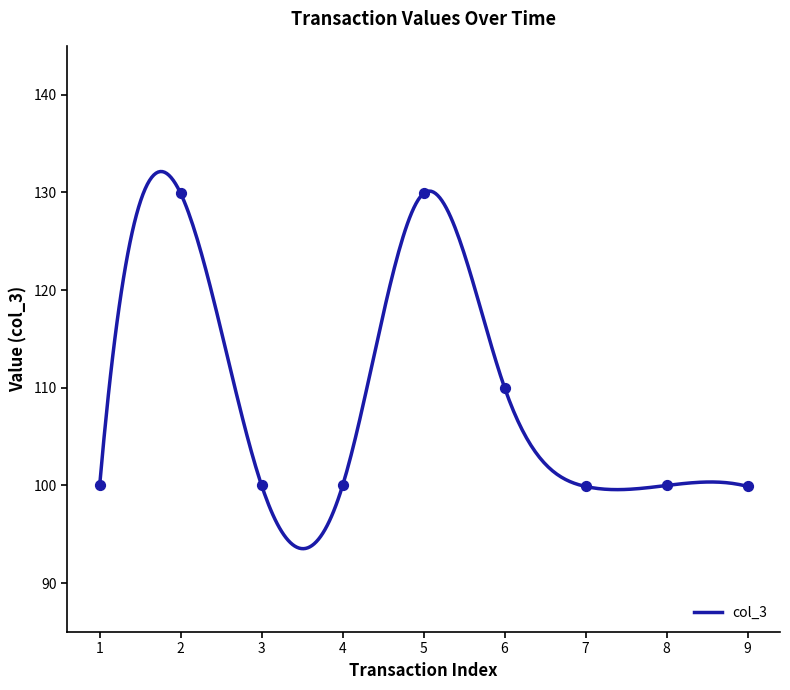

What is the lowest value of the col_3 series?

93.5